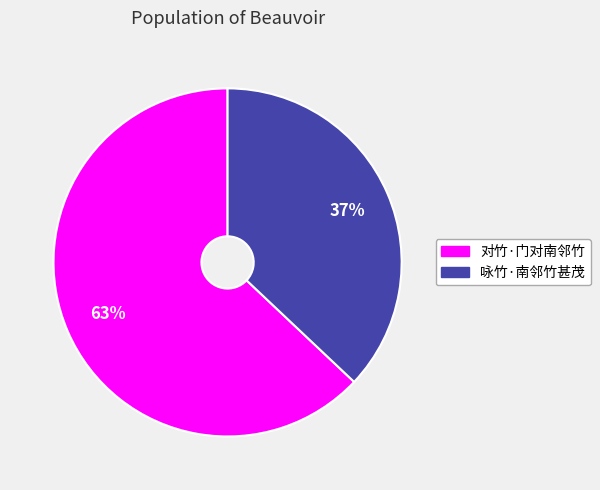

Combined, do 咏竹·南邻竹甚茂 and 对竹·门对南邻竹 account for over 50%?

Yes